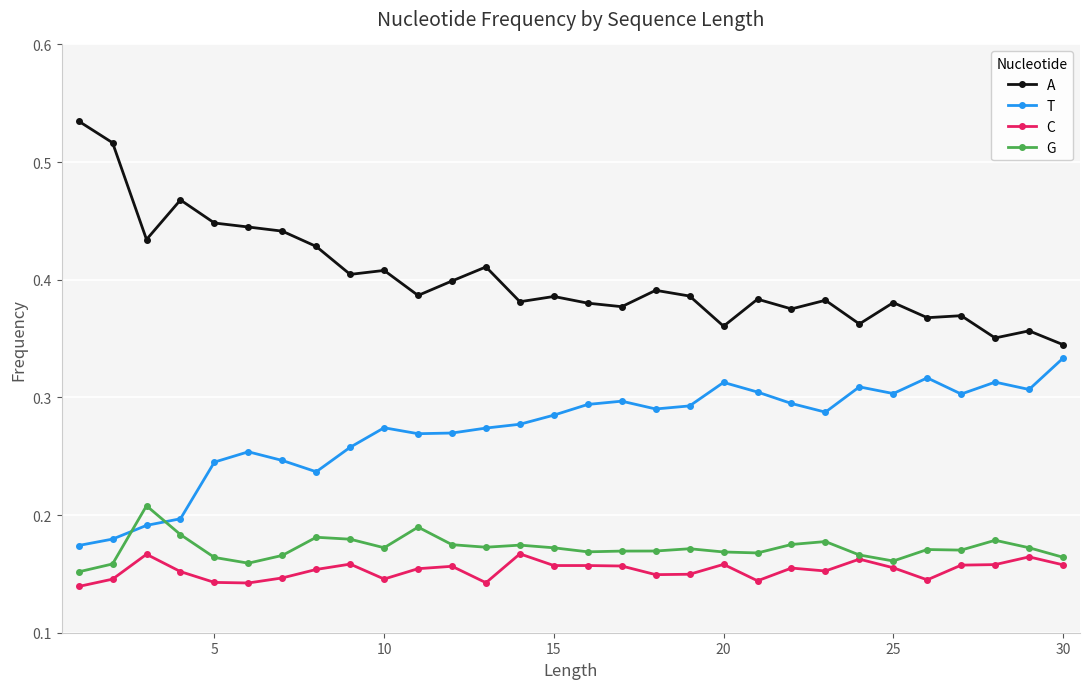

Which series has the largest total across all categories?

A